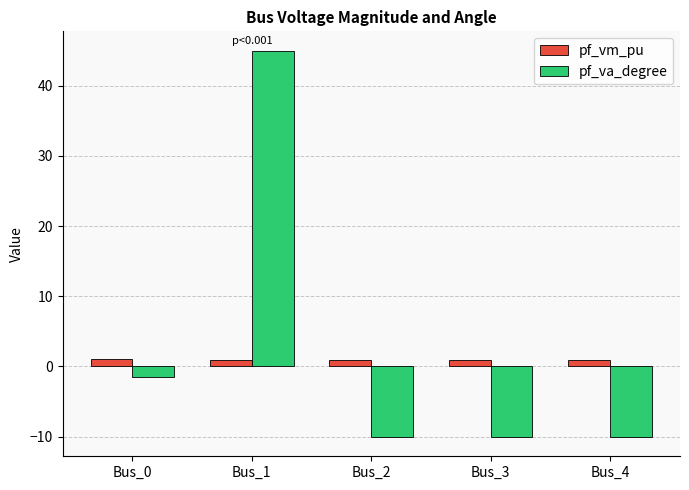

Where is pf_va_degree nearest to the value 17?

Bus_0